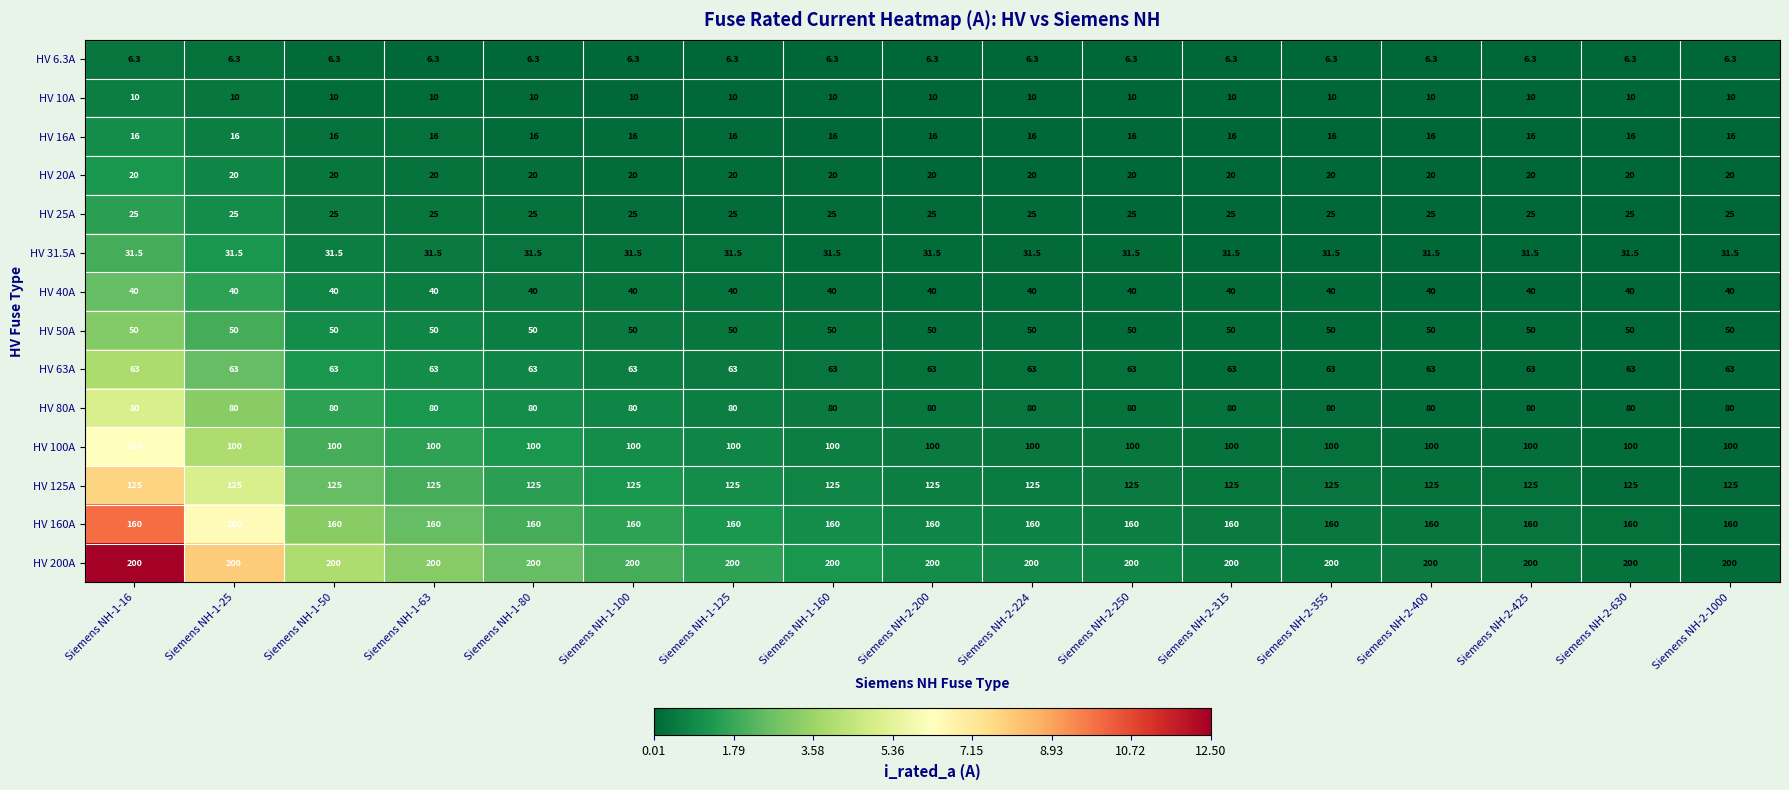

Is it true that HV 10A equals 14.0 at Siemens NH-2-630?

False